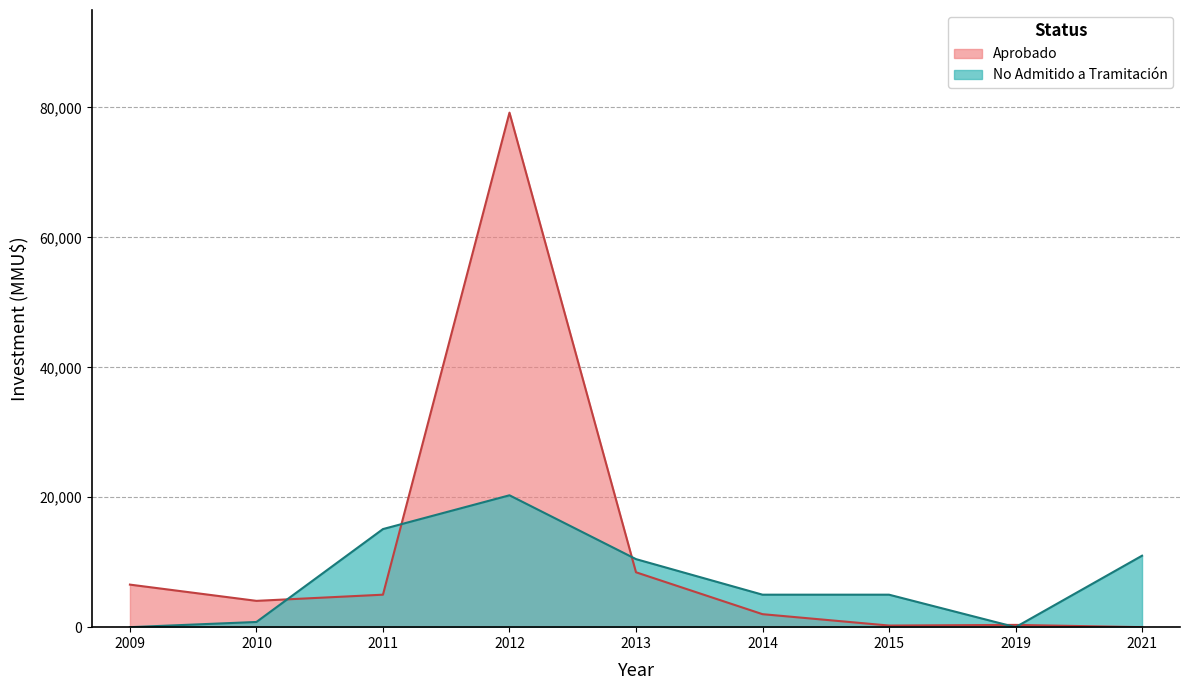

What is the difference between the highest and lowest values at 2013?

2025